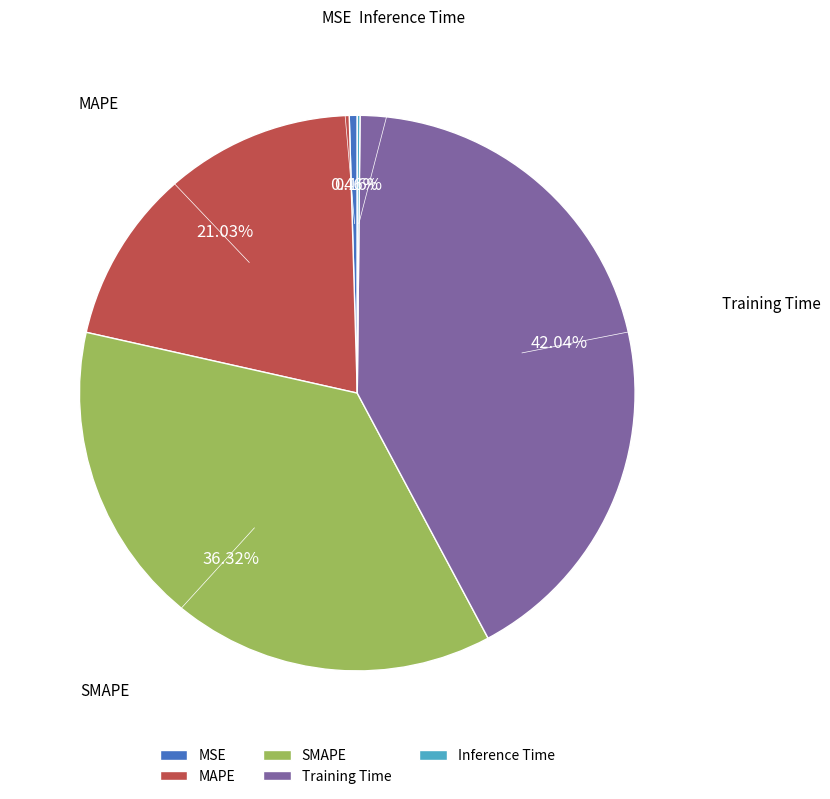

To the nearest percent, what portion does MAPE represent?

21%